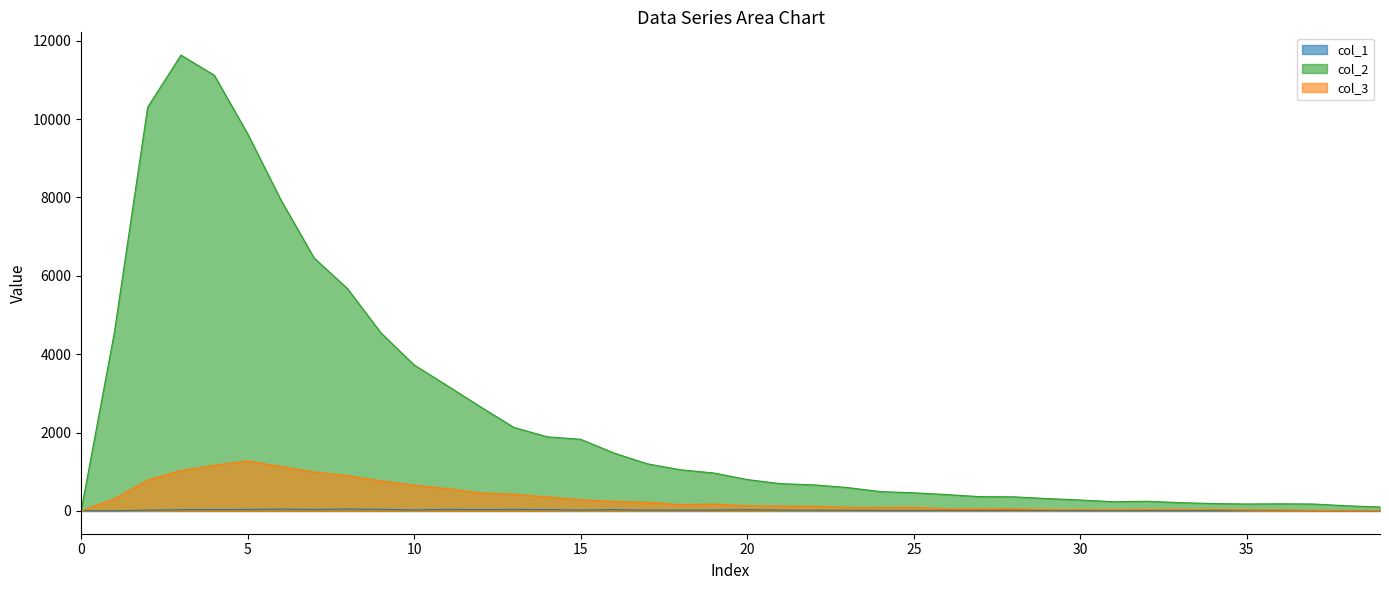

What is the difference between the maximum and minimum values in the col_2 series?

11631